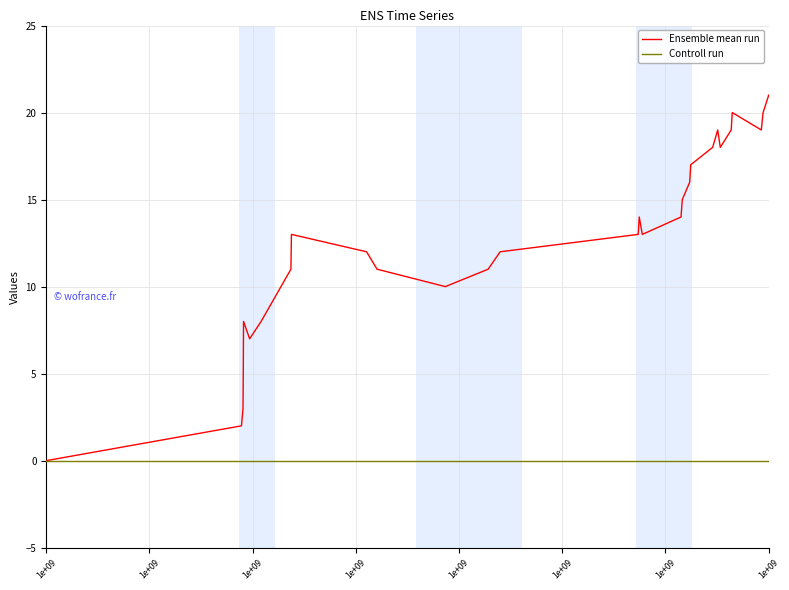

What is the sum of all Ensemble mean run values?

369